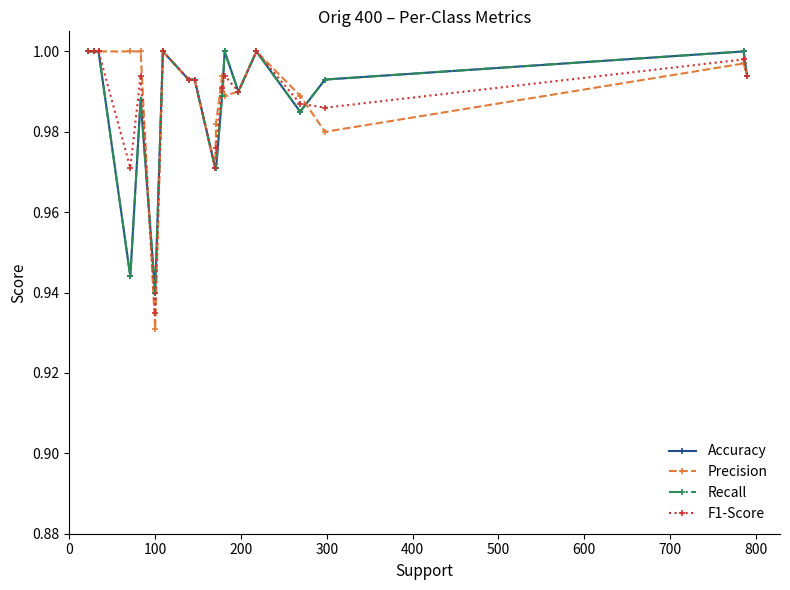

True or false: Precision has more than 0 points higher than both neighbors.

True